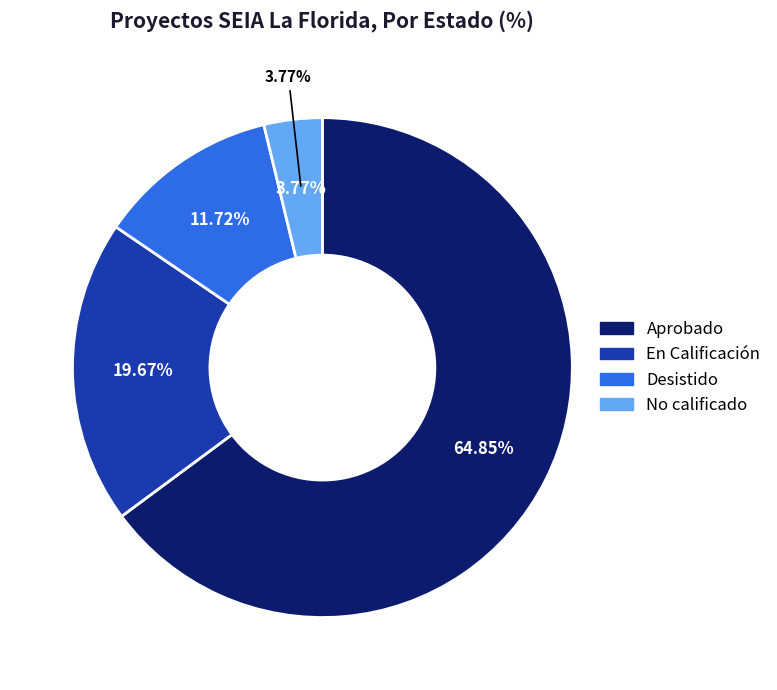

To the nearest percent, what is the difference between the largest and smallest slice percentages?

61%